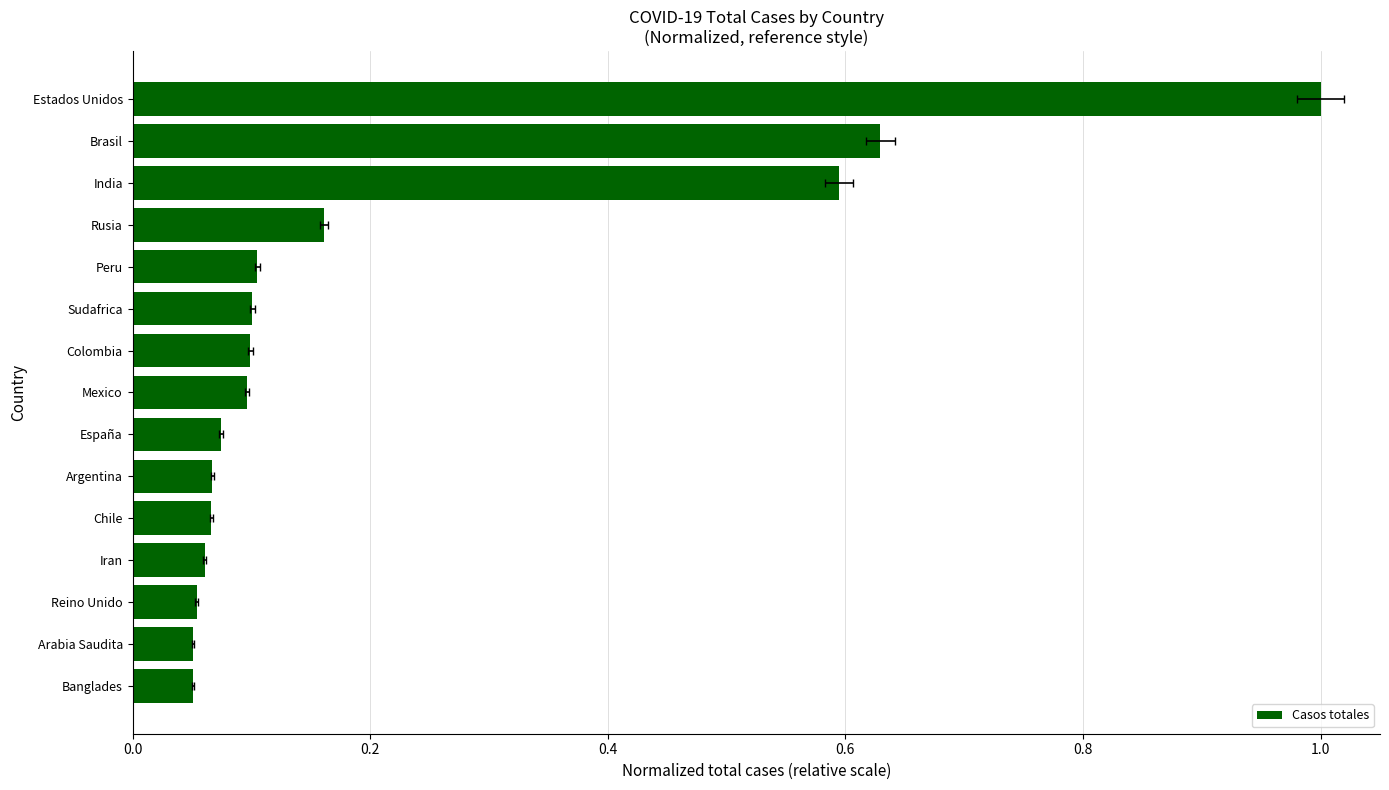

How many bars are there in total?

15